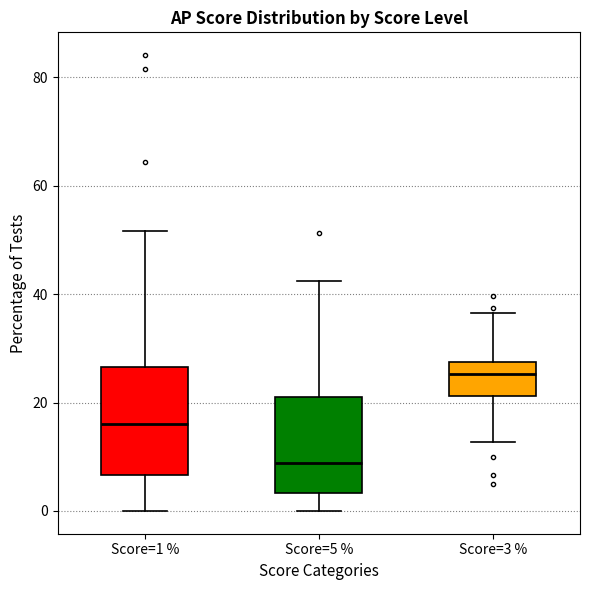

Comparing the boxes themselves (not the whiskers), which one is the tallest?

Score=1 %